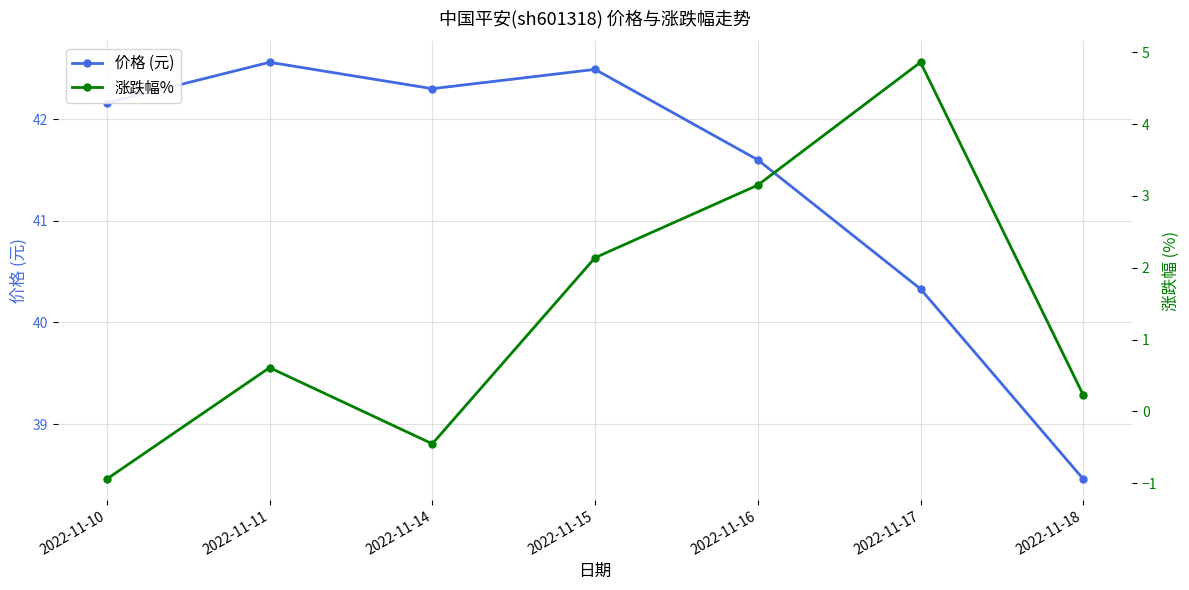

What is the difference between the highest and lowest values at 2022-11-15?

40.4